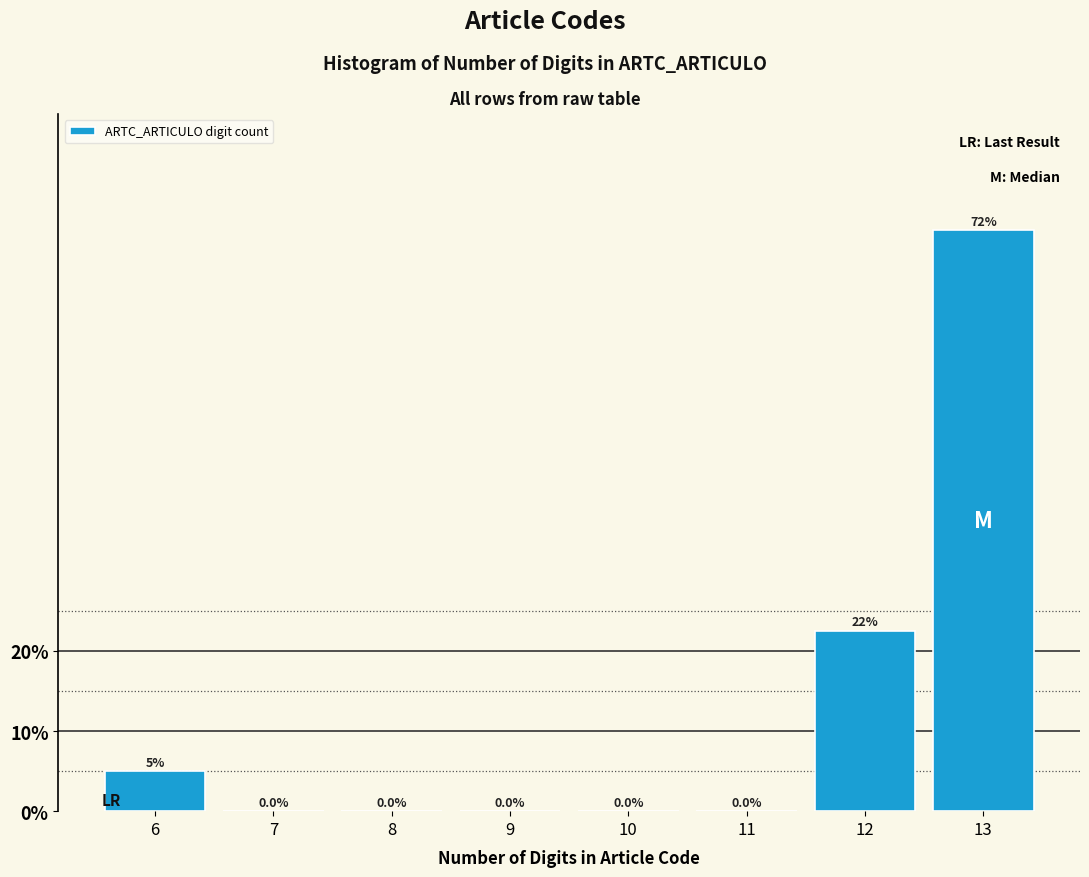

Reading left to right, extract all data points from this chart.

6=5.0	7=0.0	8=0.0	9=0.0	10=0.0	11=0.0	12=22.5	13=72.5